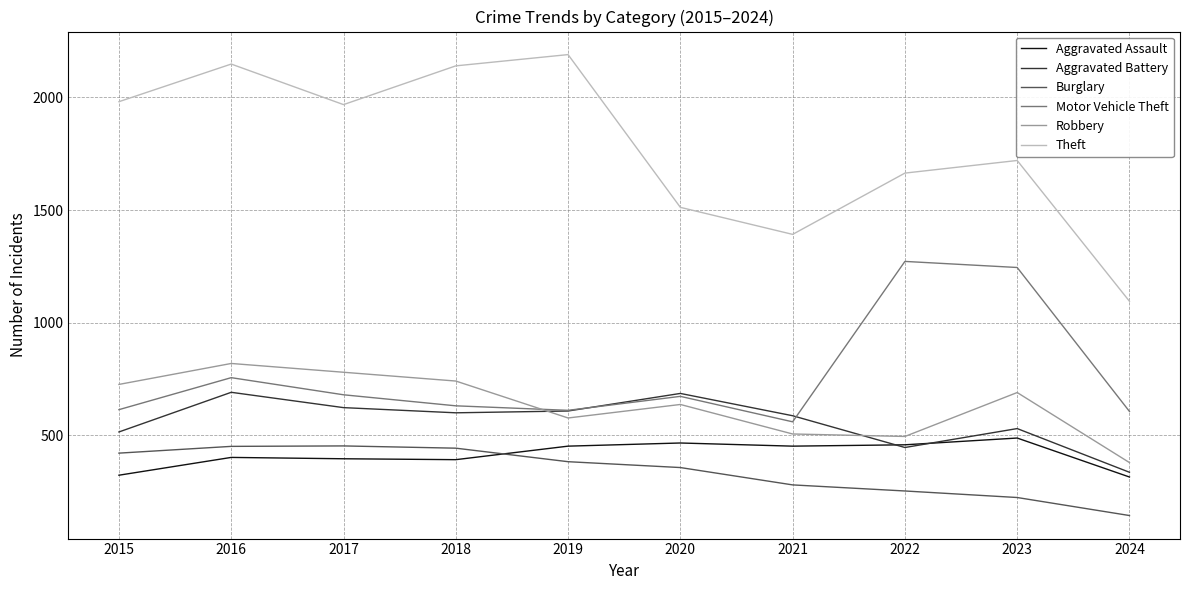

What is the maximum value for Burglary?

453